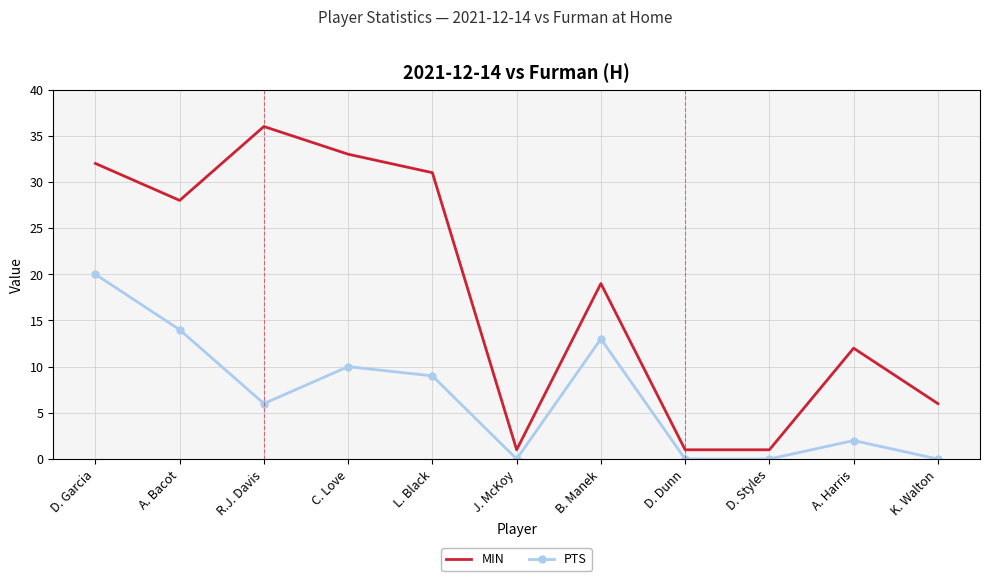

What position from the right is D. Dunn?

4